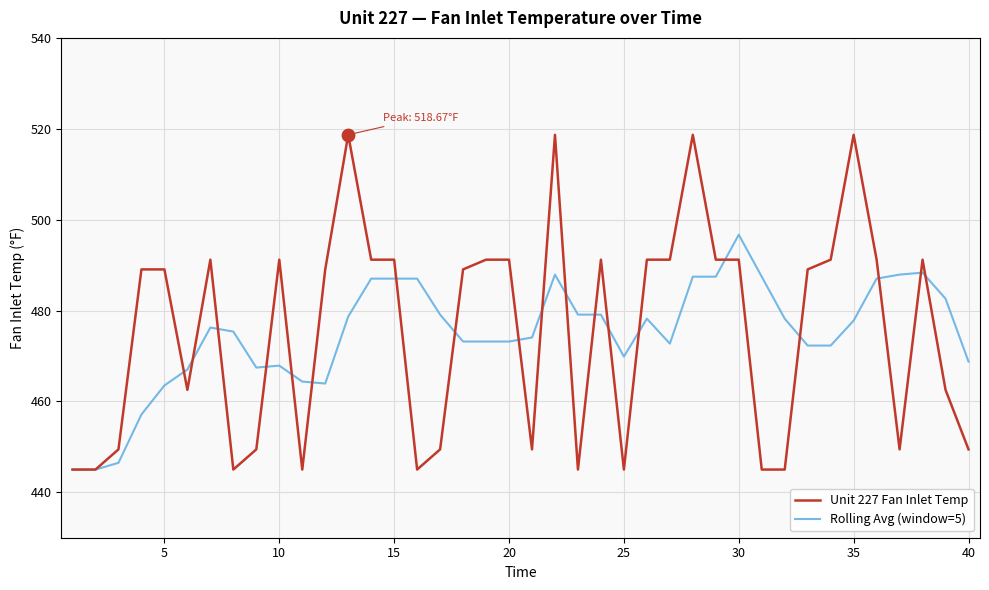

Which series has the widest spread of values?

Unit 227 Fan Inlet Temp